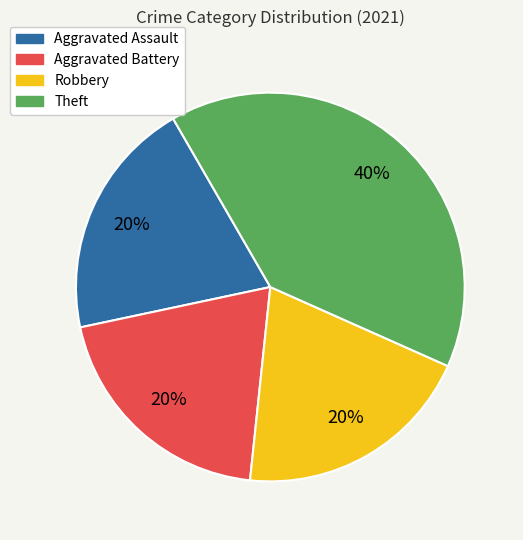

Which category has the biggest portion of the pie?

Theft